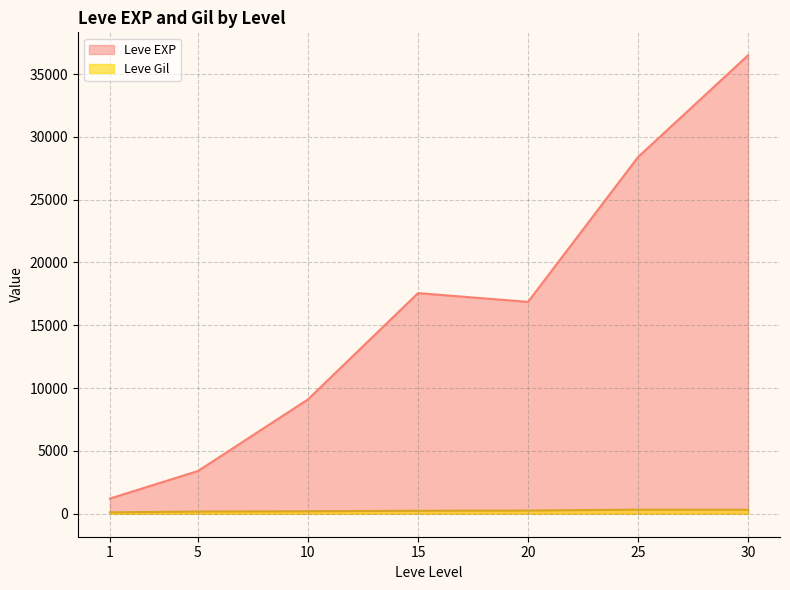

Does the chart have visible grid lines?

Yes